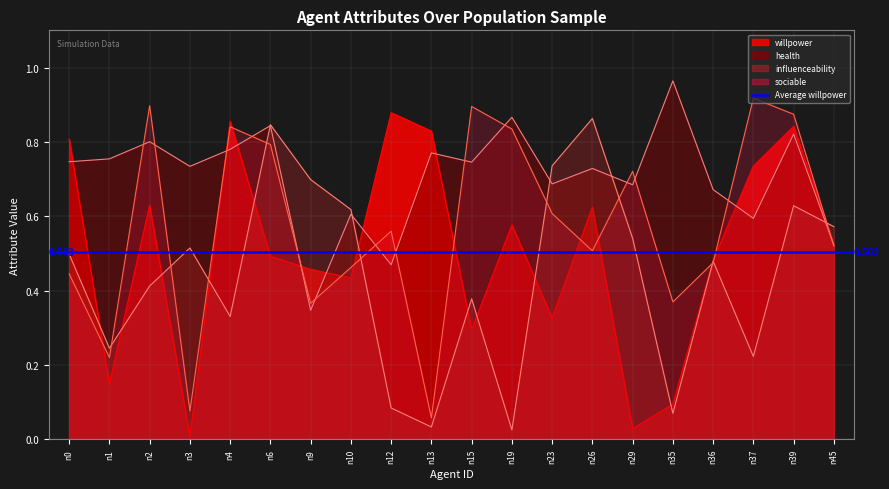

Reading left to right, list all the values displayed in this chart.

willpower: n0=0.8	n1=0.1	n2=0.6	n3=0.0	n4=0.9	n6=0.5	n9=0.5	n10=0.4	n12=0.9	n13=0.8	n15=0.3	n19=0.6	n23=0.3	n26=0.6	n29=0.0	n35=0.1	n36=0.5	n37=0.7	n39=0.8	n45=0.5
health: n0=0.7	n1=0.8	n2=0.8	n3=0.7	n4=0.8	n6=0.8	n9=0.3	n10=0.6	n12=0.5	n13=0.8	n15=0.7	n19=0.9	n23=0.7	n26=0.7	n29=0.7	n35=1.0	n36=0.7	n37=0.6	n39=0.8	n45=0.5
influenceability: n0=0.5	n1=0.2	n2=0.4	n3=0.5	n4=0.3	n6=0.8	n9=0.7	n10=0.6	n12=0.1	n13=0.0	n15=0.4	n19=0.0	n23=0.7	n26=0.9	n29=0.5	n35=0.1	n36=0.5	n37=0.2	n39=0.6	n45=0.6
sociable: n0=0.4	n1=0.2	n2=0.9	n3=0.1	n4=0.8	n6=0.8	n9=0.4	n10=0.5	n12=0.6	n13=0.1	n15=0.9	n19=0.8	n23=0.6	n26=0.5	n29=0.7	n35=0.4	n36=0.5	n37=0.9	n39=0.9	n45=0.5